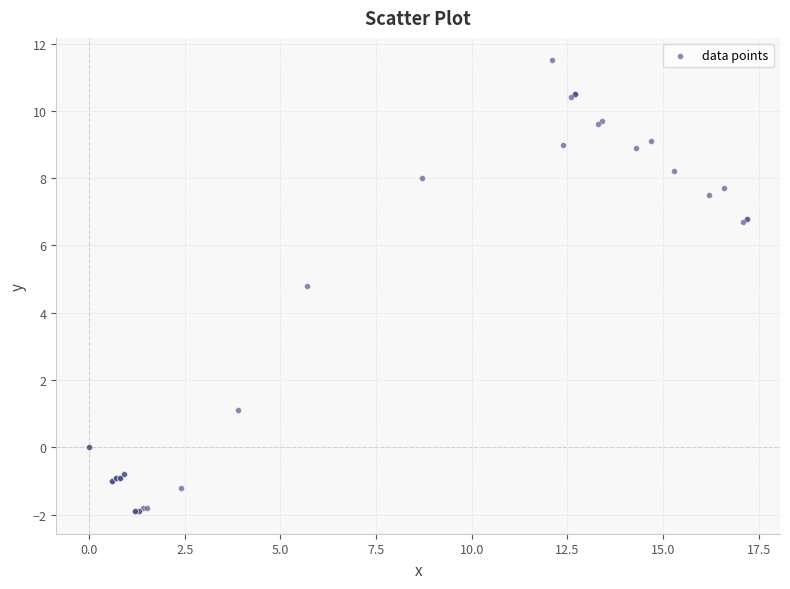

What Y value in the scatter plot is closest to 4?

4.8